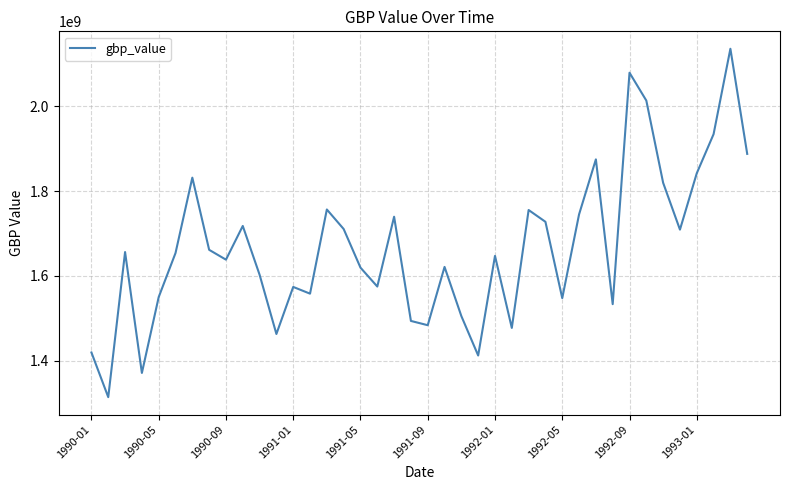

What is the minimum value shown in the chart?

1314310000